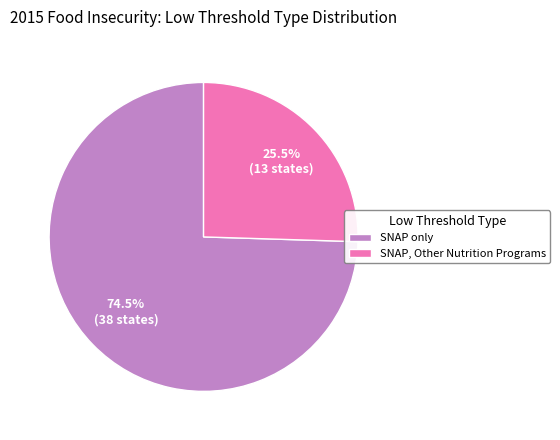

True or false: SNAP, Other Nutrition Programs accounts for 37% of the total.

False